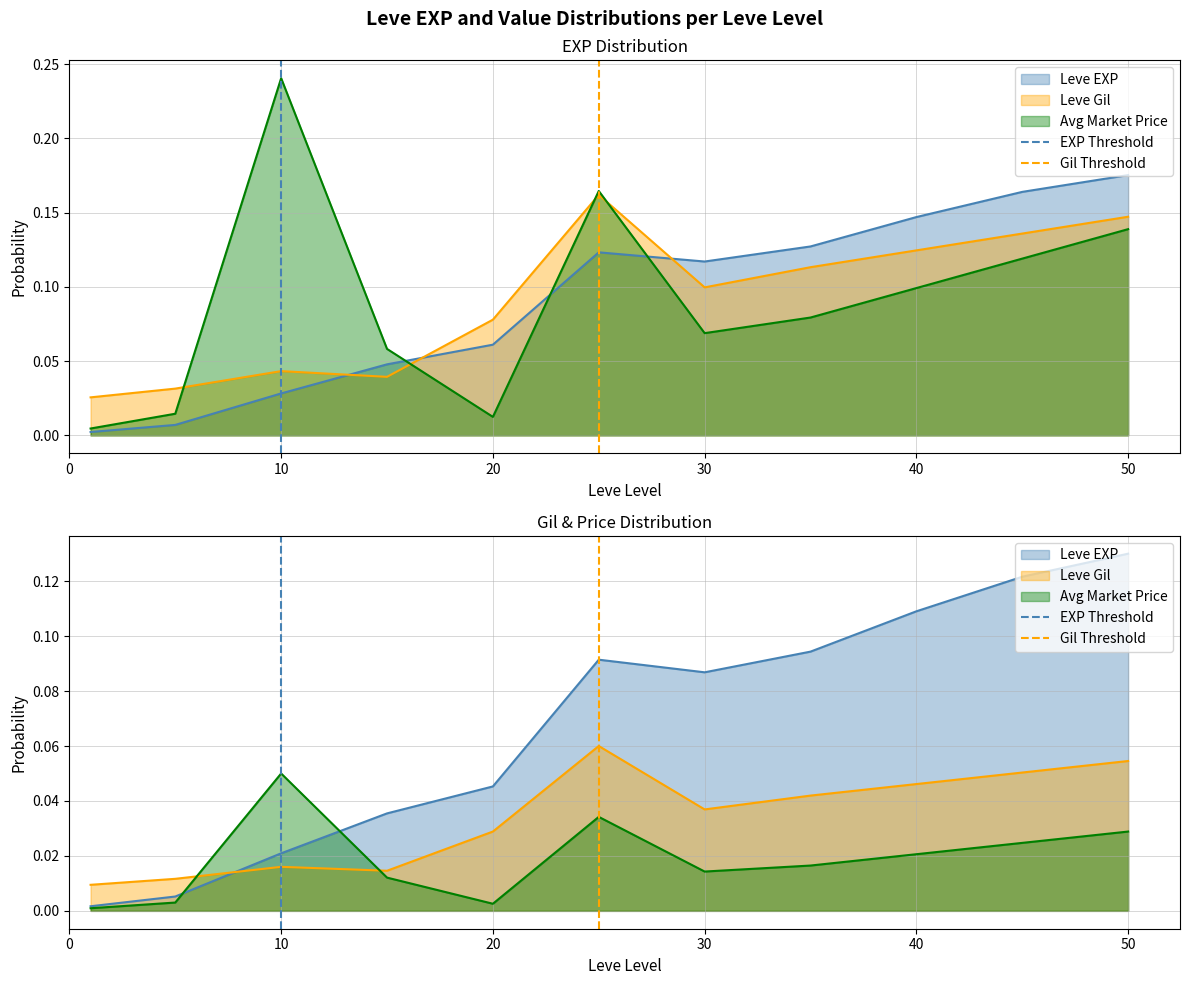

What is the difference between the maximum and minimum values in the Gil Threshold series?

1